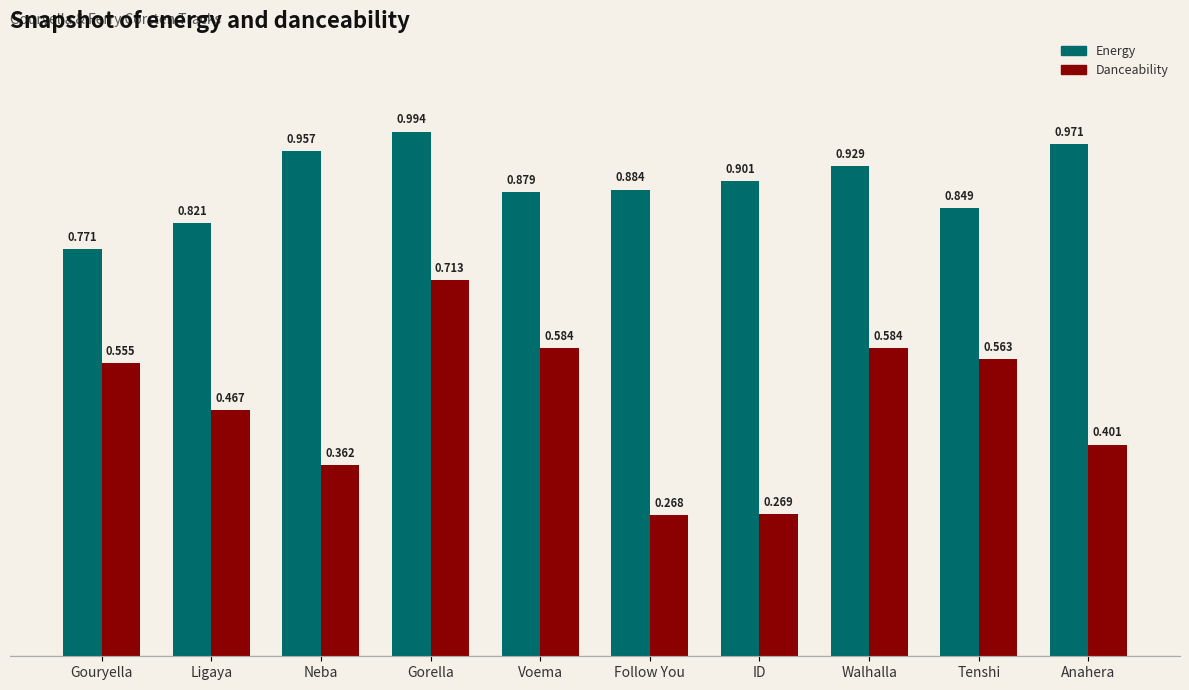

At which category is the sum across all series the highest?

Gorella